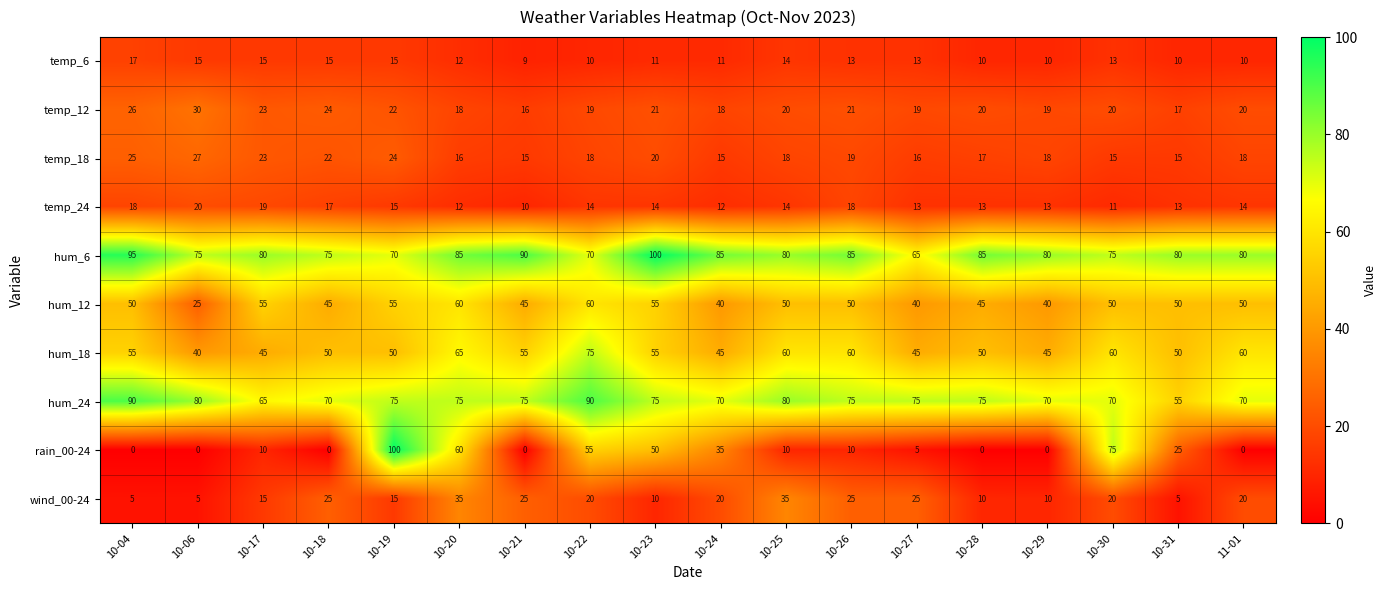

At how many categories does at least one series exceed 29?

18